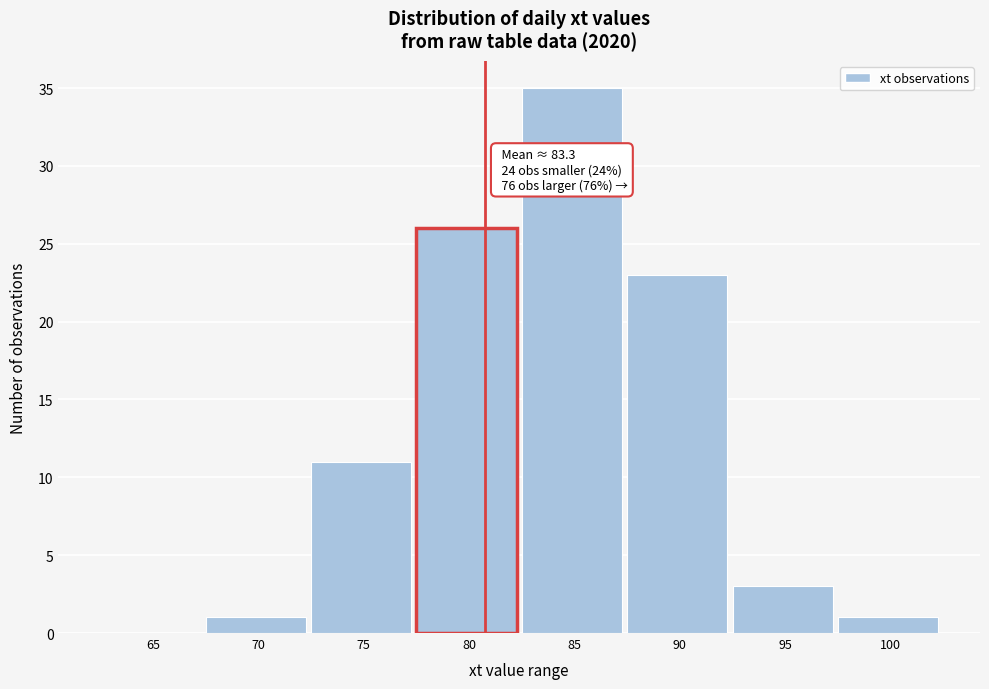

Reading left to right, transcribe all the data shown in this chart.

65=0	70=1	75=11	80=26	85=35	90=23	95=3	100=1